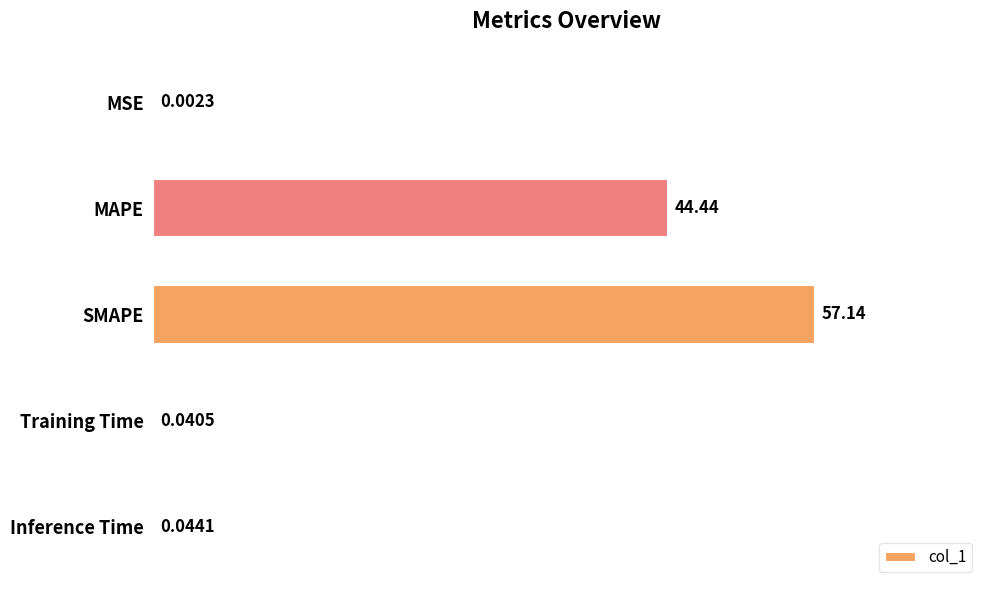

Which has a higher value, Training Time or SMAPE?

SMAPE